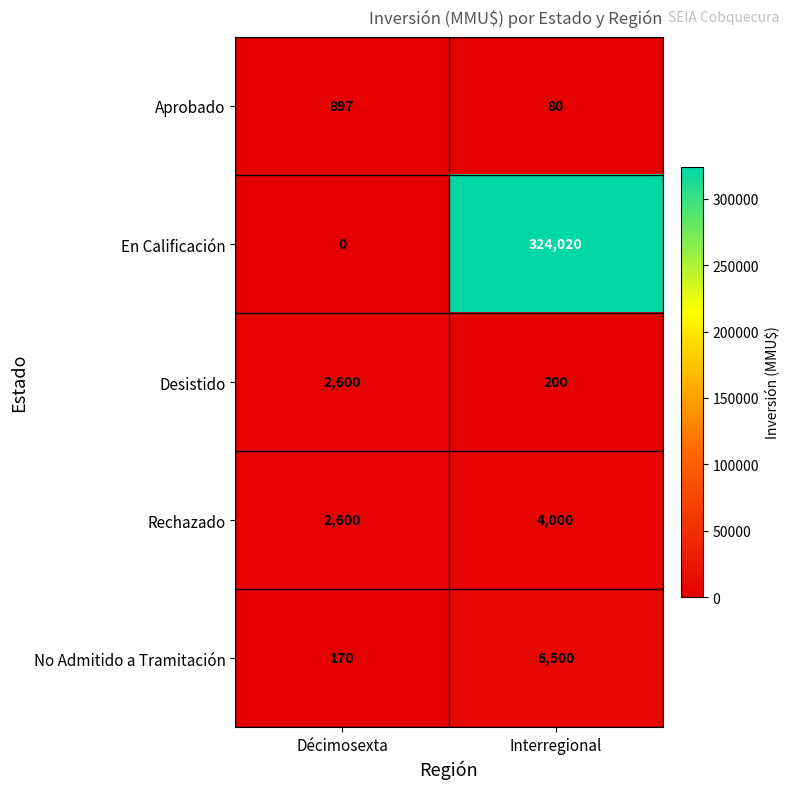

Which category has the lowest value in the En Calificación series?

Décimosexta